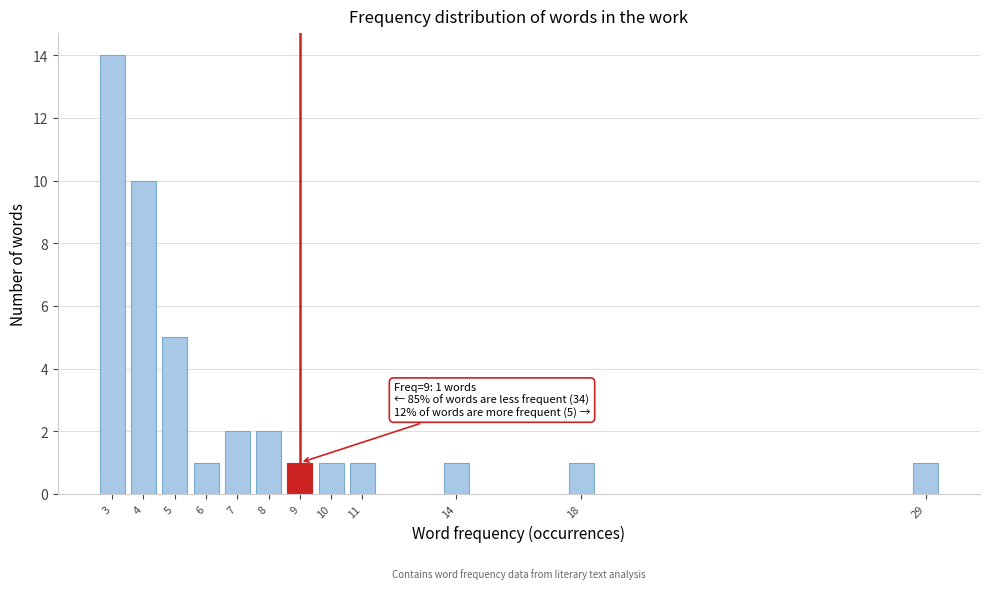

Reading left to right, extract all data points from this chart.

14	10	5	1	2	2	1	1	1	1	1	1